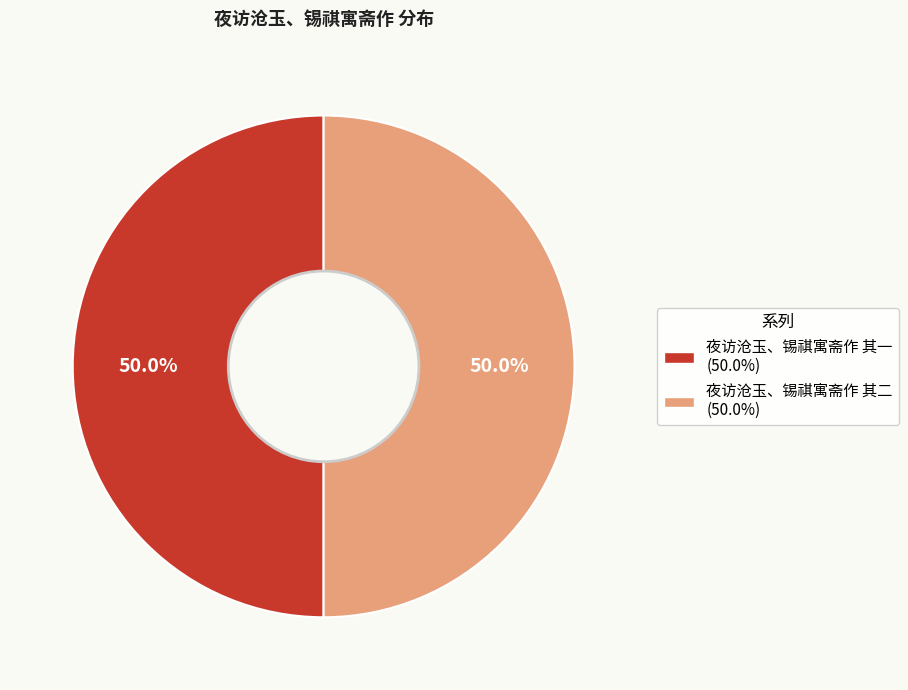

What is the total percentage of 夜访沧玉、锡祺寓斋作 其一 and 夜访沧玉、锡祺寓斋作 其二?

100.0%